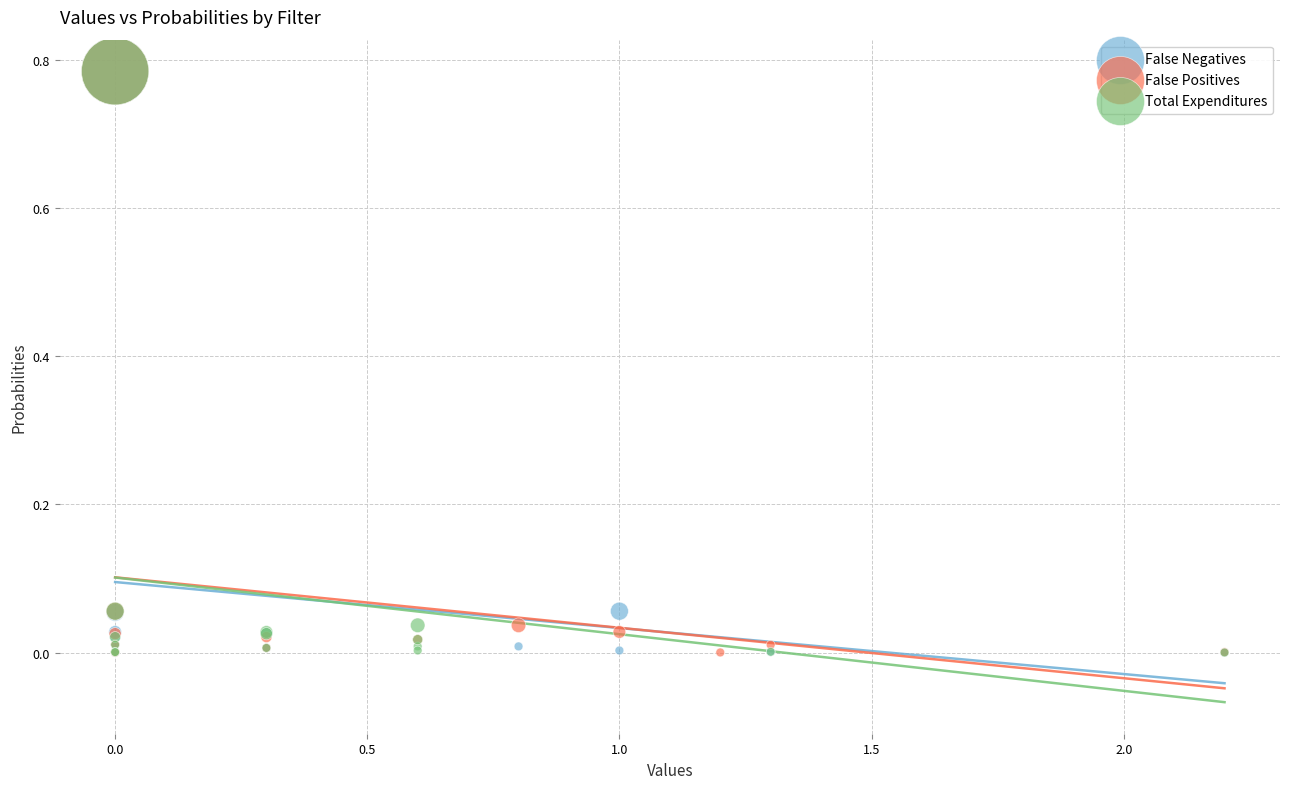

What are all the series names shown in the legend?

False Negatives, False Positives, Total Expenditures